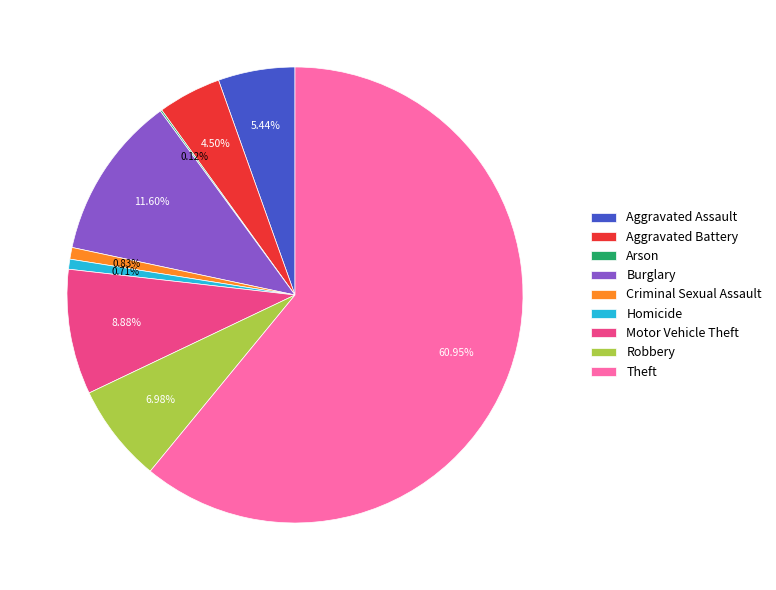

The Homicide slice represents 1% of the pie. True or false?

True